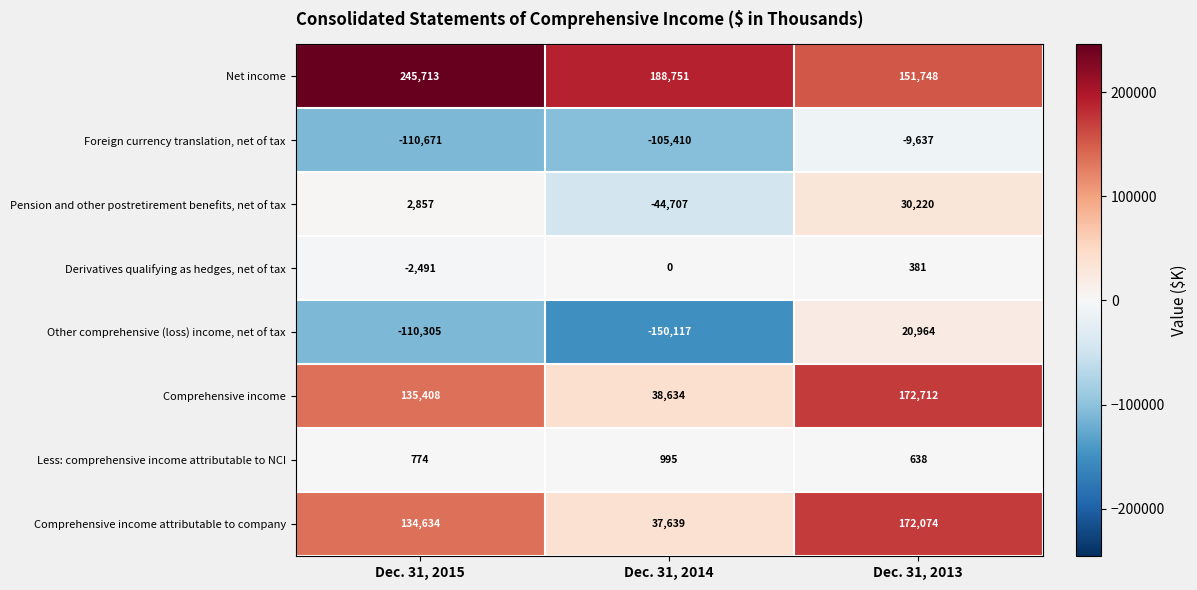

Rank the series at Dec. 31, 2015 from highest to lowest value.

Net income, Comprehensive income, Comprehensive income attributable to company, Pension and other postretirement benefits, net of tax, Less: comprehensive income attributable to NCI, Derivatives qualifying as hedges, net of tax, Other comprehensive (loss) income, net of tax, Foreign currency translation, net of tax